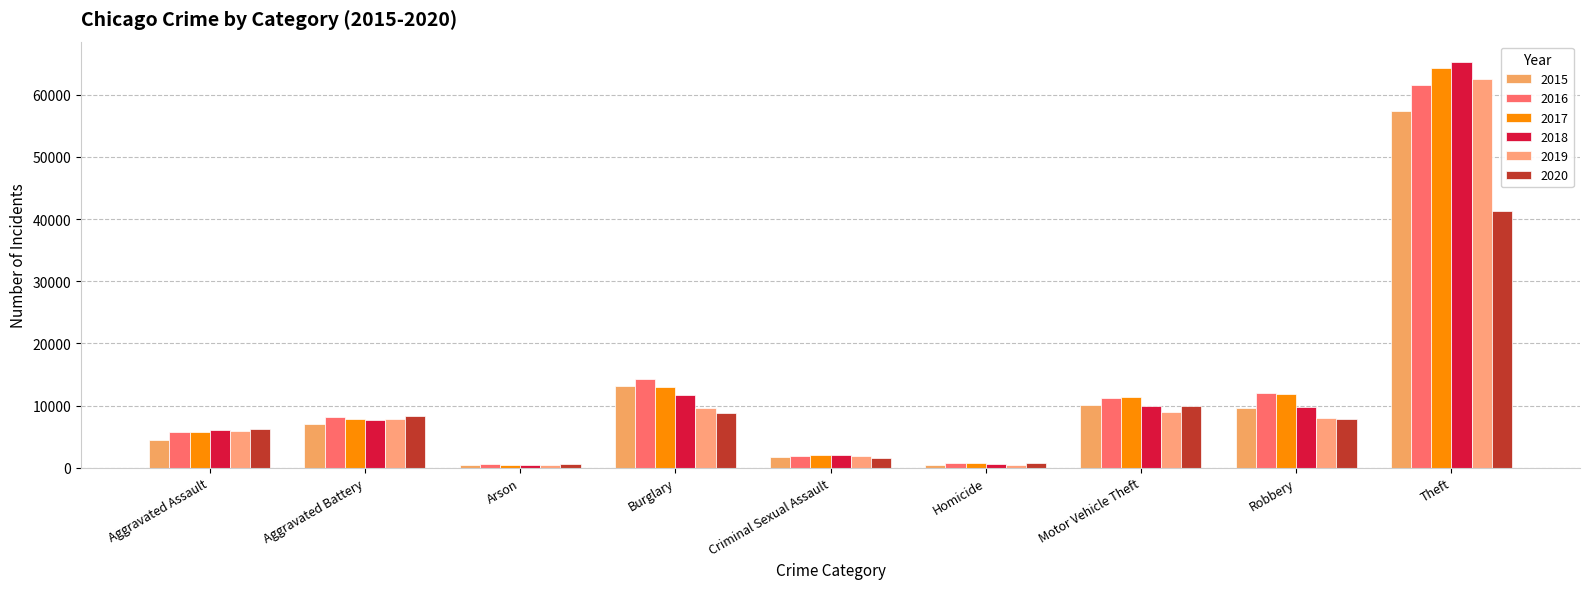

What is the smallest value displayed?

373